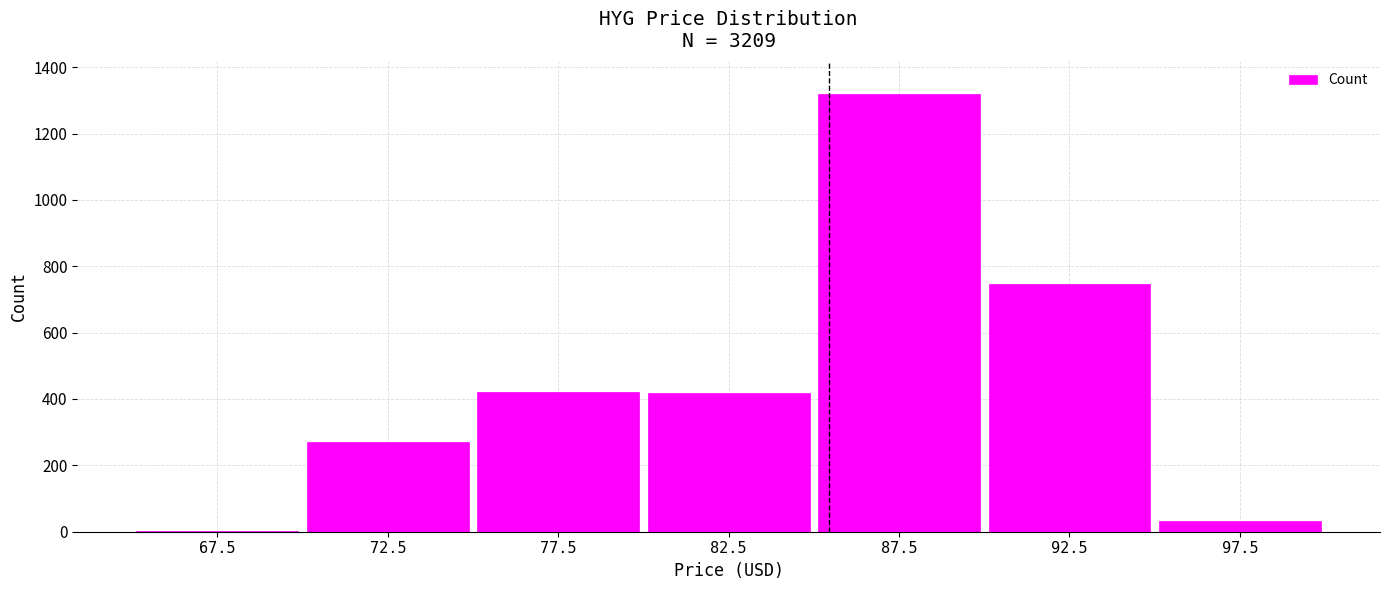

Which category has the highest value across all series?

87.5